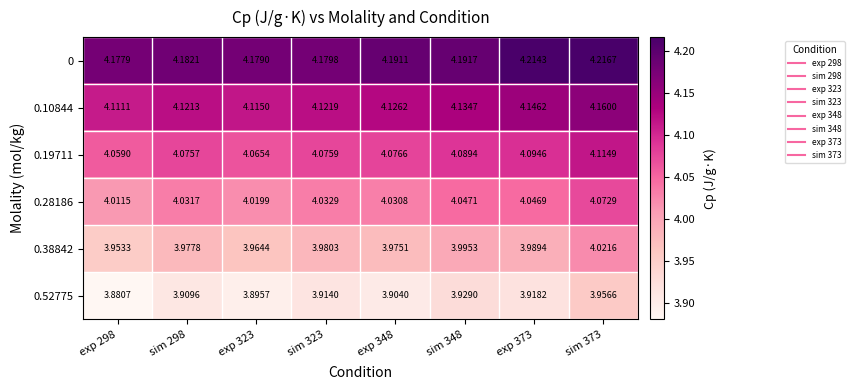

Count the number of categories in the chart.

8